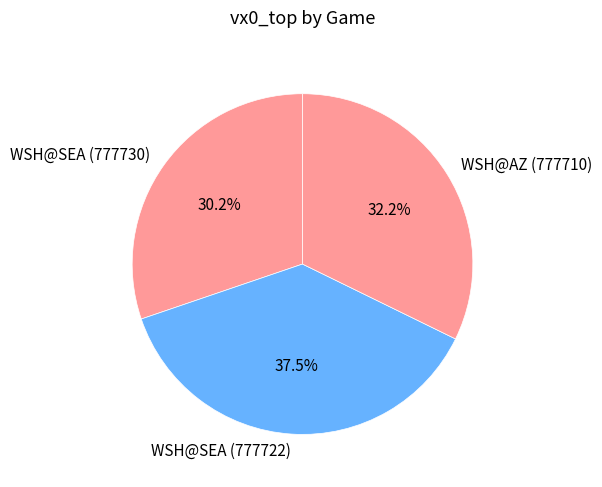

How much of the chart is everything except WSH@AZ (777710)?

67.8%